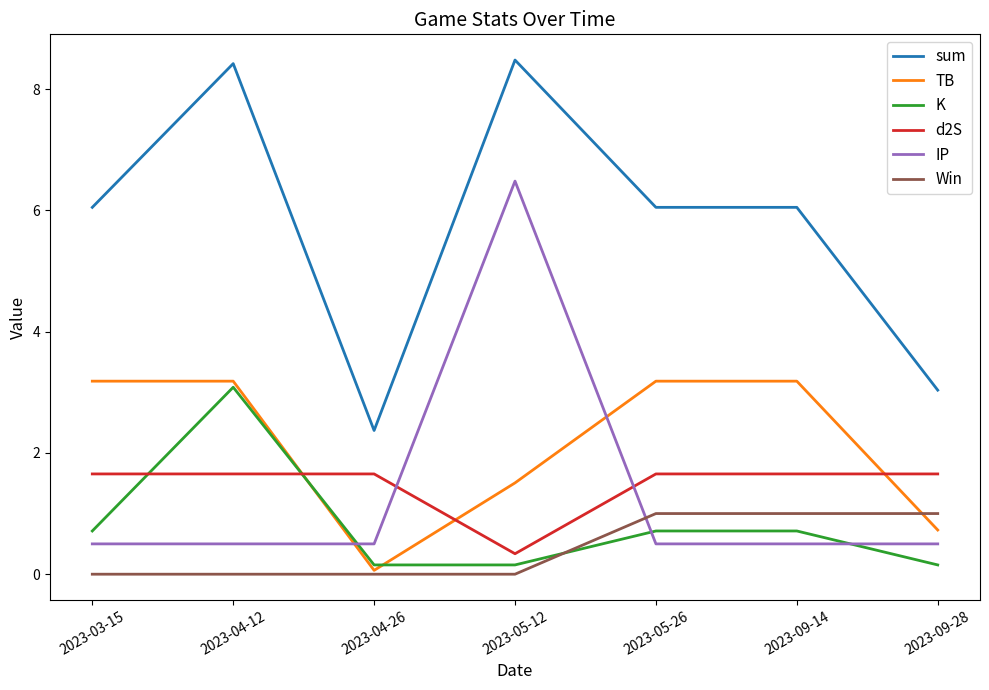

Rank the series by their maximum value, from highest to lowest.

sum, IP, TB, K, d2S, Win